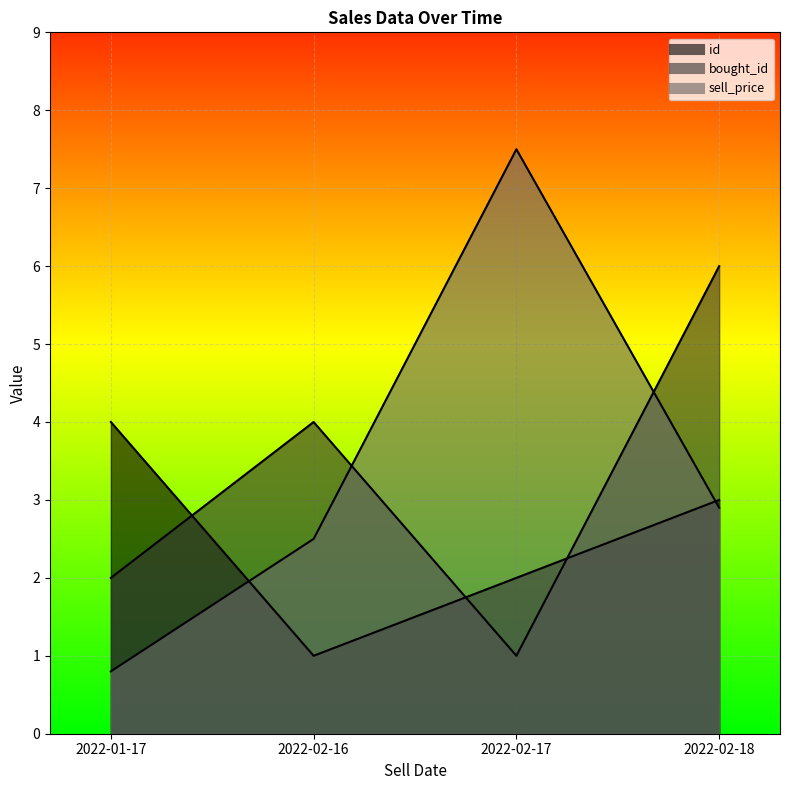

What is the sum of the bought_id values at 2022-02-18 and 2022-02-17?

8.0